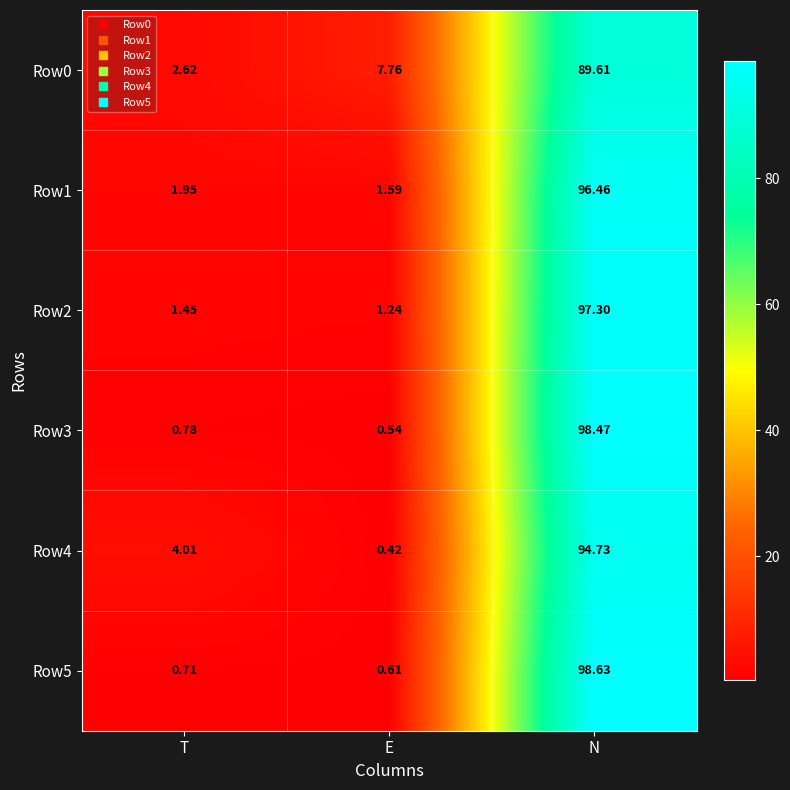

Count the number of categories in the chart.

3